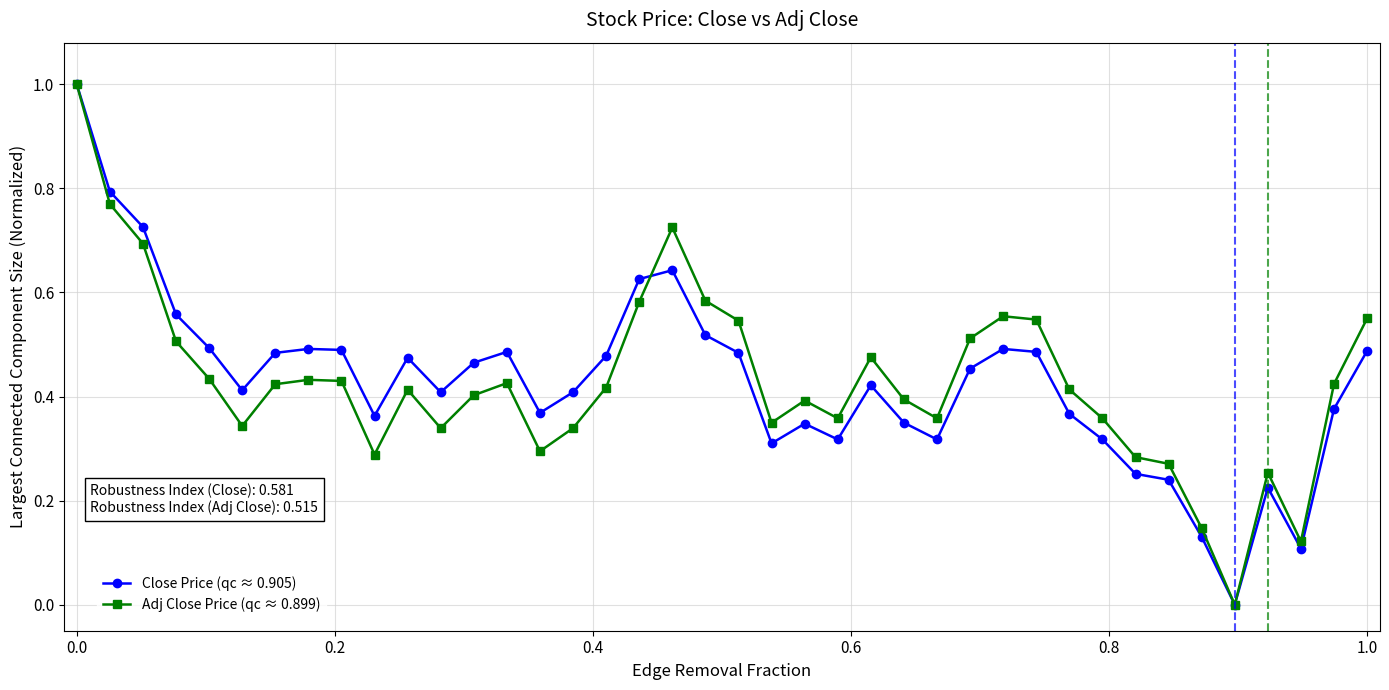

What is the maximum value for Adj Close Price (qc ≈ 0.899)?

1.0